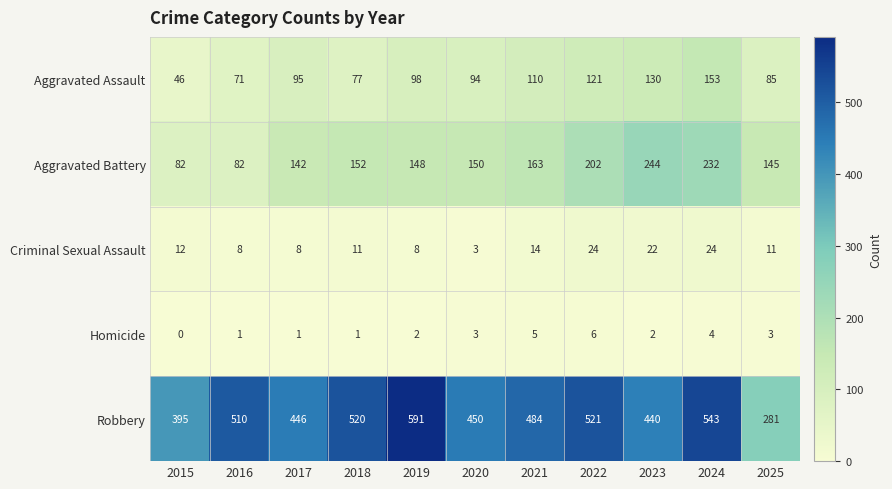

The Aggravated Assault series shows 85 at 2025. True or false?

True